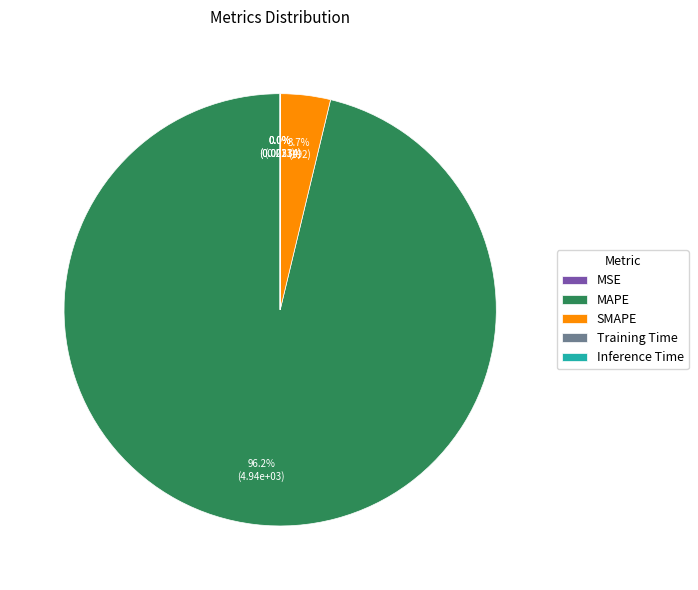

Is there any slice that represents more than half of the pie?

Yes